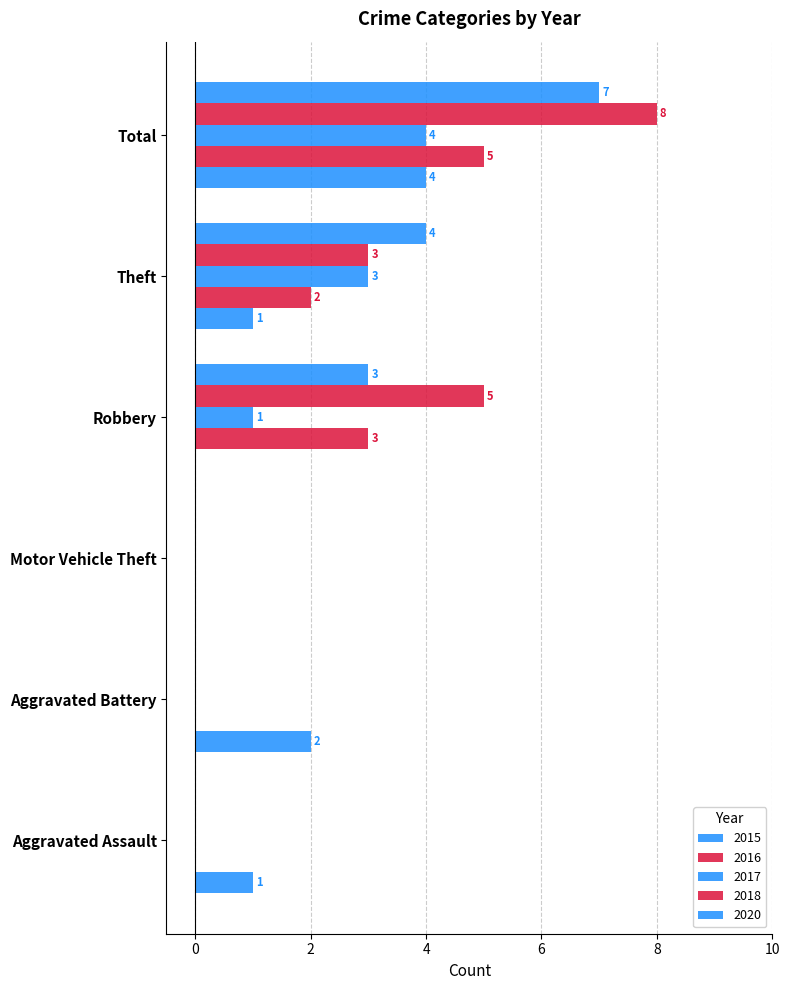

Which series changed the most between Aggravated Assault and Theft?

2020